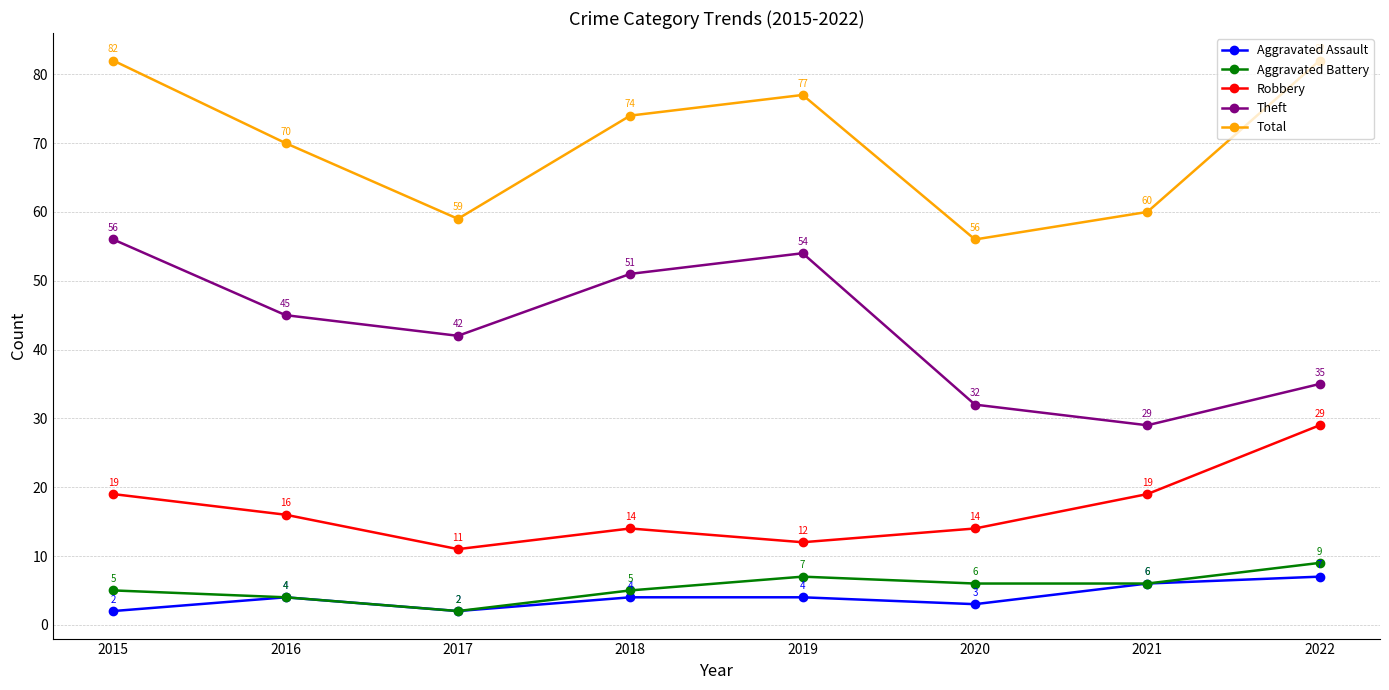

The value of Robbery at 2022 is 7. True or false?

False